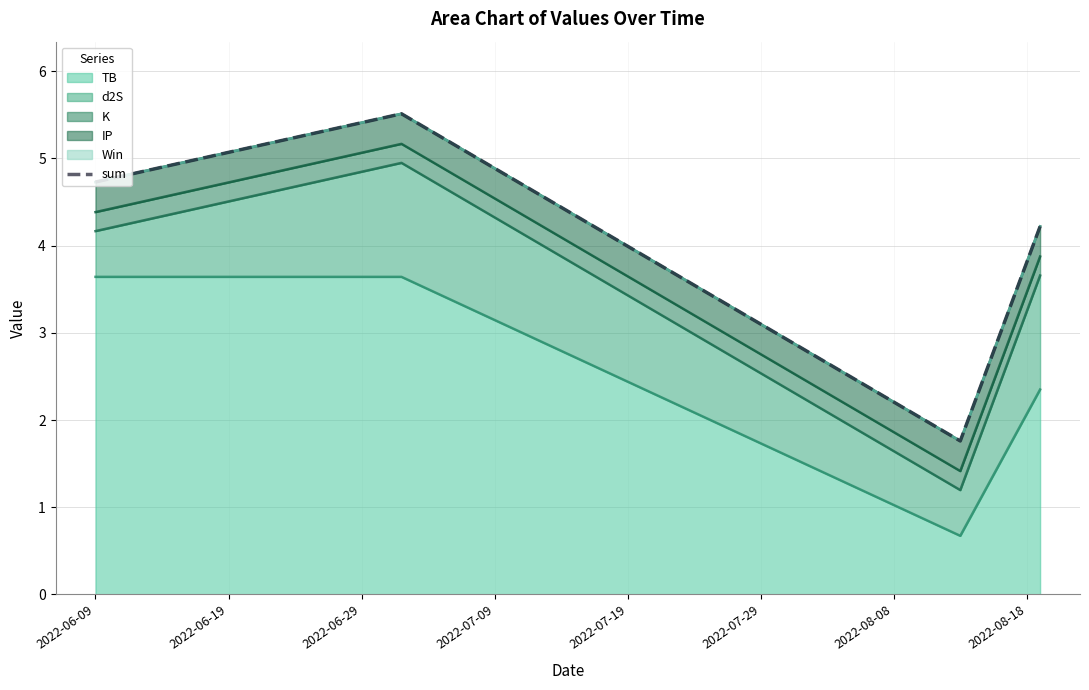

What is the minimum value for TB?

0.7